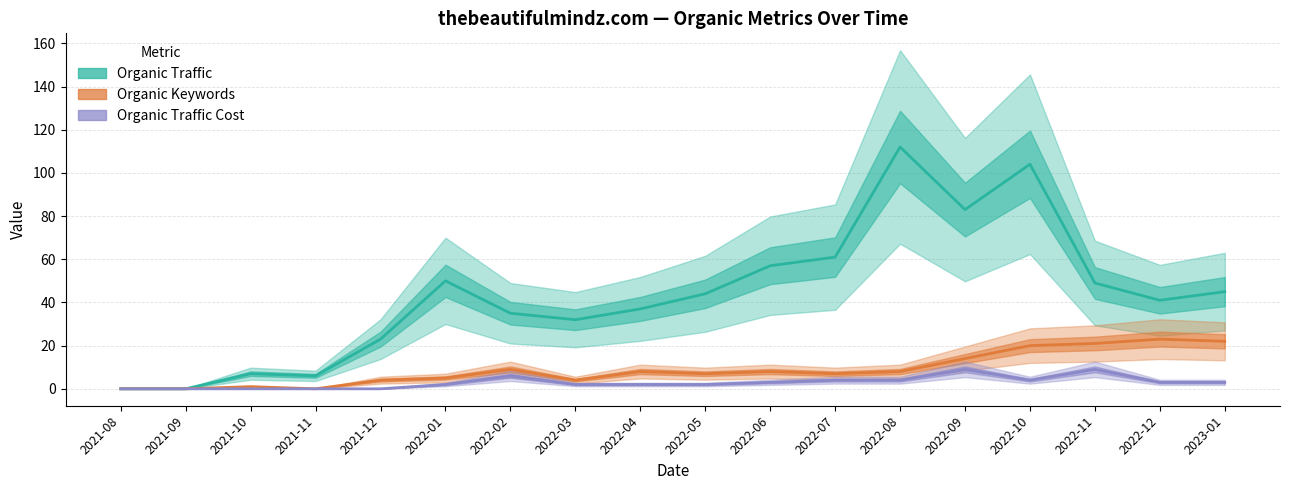

True or false: Organic Keywords and Organic Traffic Cost cross at least once.

False